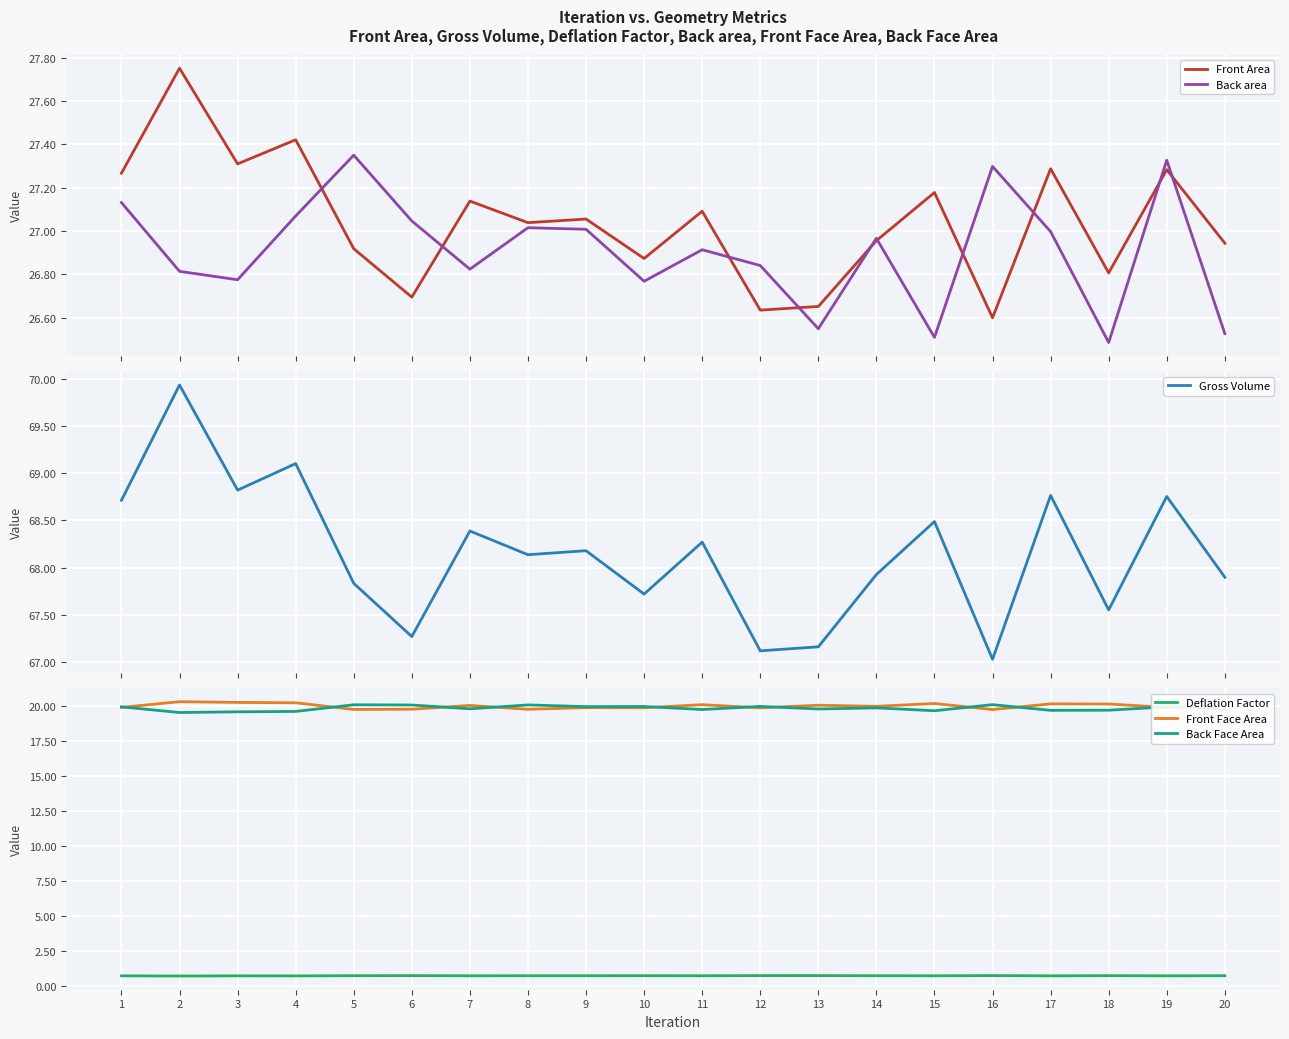

Reading left to right, extract all data points from this chart.

Front Area: 27.3	27.8	27.3	27.4	26.9	26.7	27.1	27.0	27.1	26.9	27.1	26.6	26.7	27.0	27.2	26.6	27.3	26.8	27.3	26.9
Back area: 27.1	26.8	26.8	27.1	27.3	27.0	26.8	27.0	27.0	26.8	26.9	26.8	26.5	27.0	26.5	27.3	27.0	26.5	27.3	26.5
Gross Volume: 68.7	69.9	68.8	69.1	67.8	67.3	68.4	68.1	68.2	67.7	68.3	67.1	67.2	67.9	68.5	67.0	68.8	67.6	68.8	67.9
Deflation Factor: 0.7	0.7	0.7	0.7	0.7	0.7	0.7	0.7	0.7	0.7	0.7	0.7	0.7	0.7	0.7	0.7	0.7	0.7	0.7	0.7
Front Face Area: 19.9	20.3	20.3	20.3	19.8	19.8	20.1	19.8	19.9	19.9	20.1	19.9	20.1	20.0	20.2	19.8	20.2	20.2	19.9	20.1
Back Face Area: 20.0	19.6	19.6	19.6	20.1	20.1	19.8	20.1	20.0	20.0	19.8	20.0	19.8	19.9	19.7	20.1	19.7	19.7	20.0	19.8